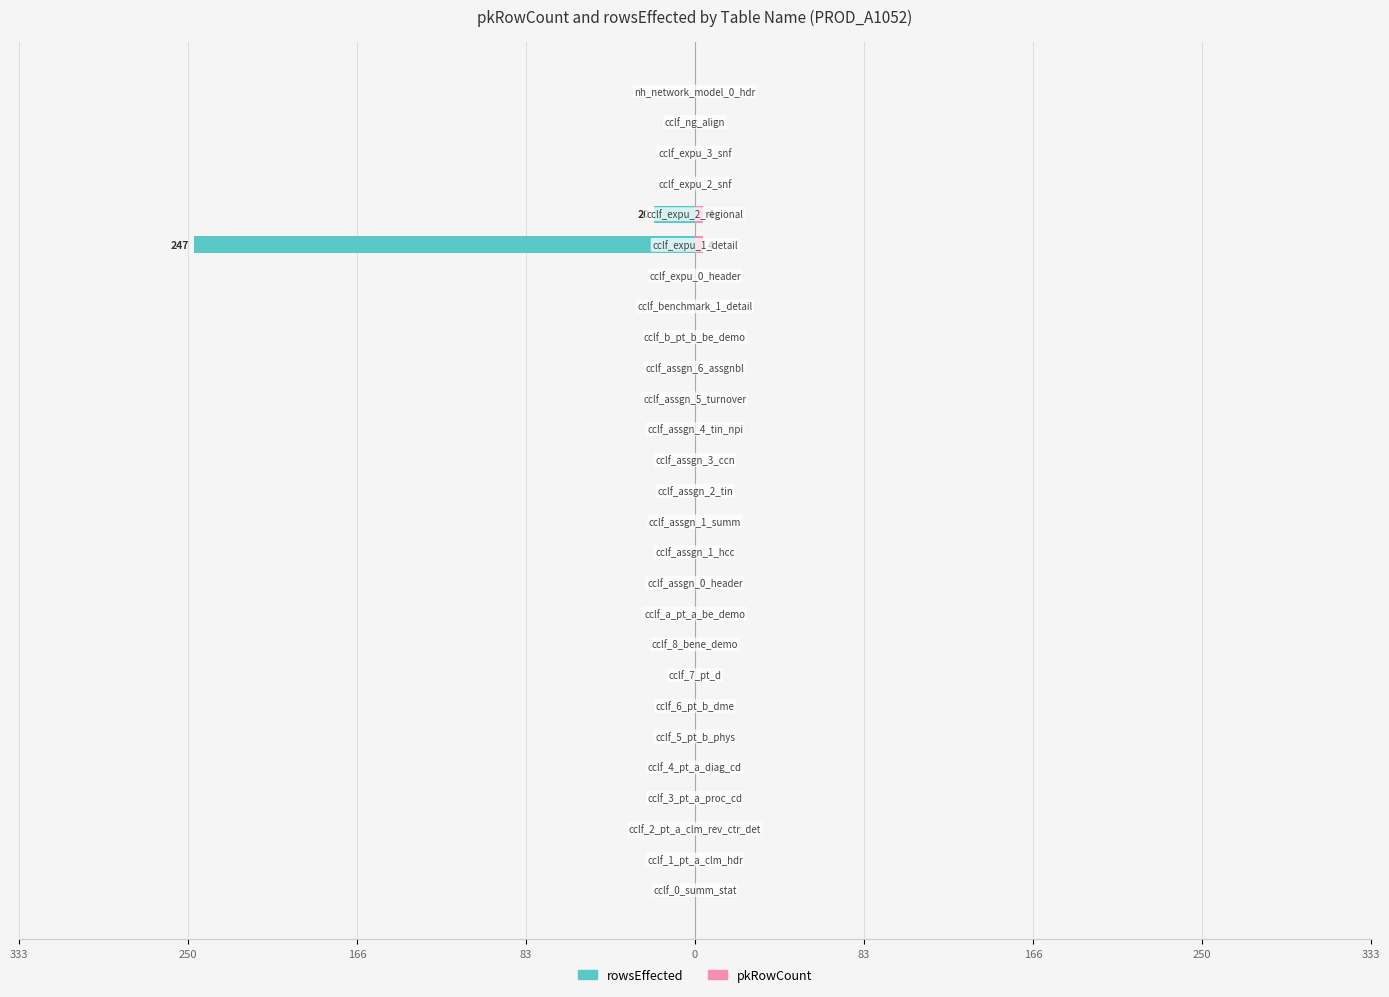

Which has a higher value, 22 or 9?

9